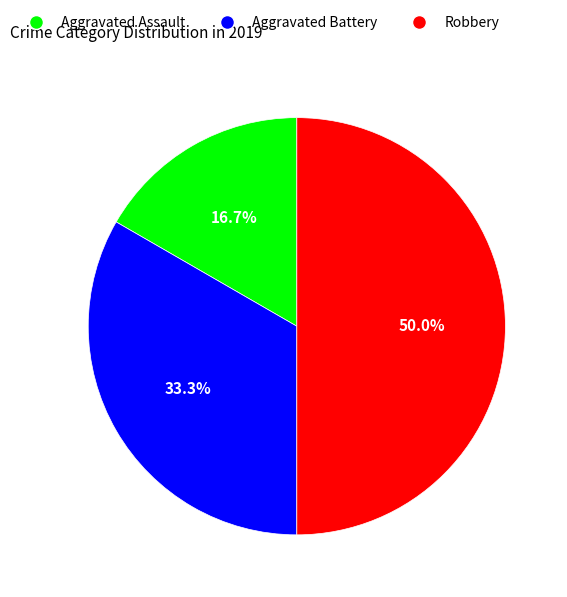

Does Aggravated Battery account for over 50% of the chart?

No